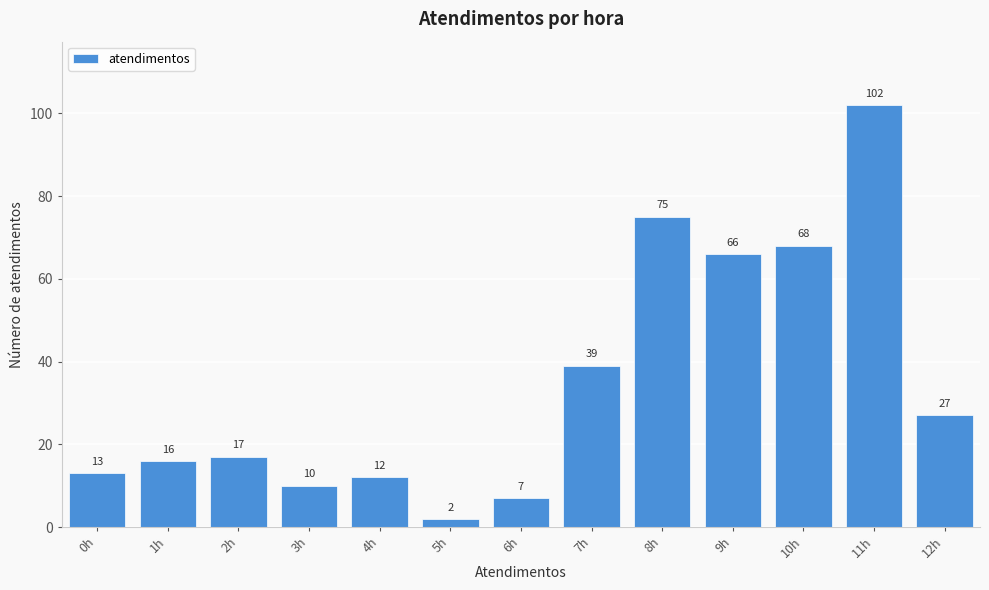

Reading left to right, transcribe all the data shown in this chart.

0h=13	1h=16	2h=17	3h=10	4h=12	5h=2	6h=7	7h=39	8h=75	9h=66	10h=68	11h=102	12h=27